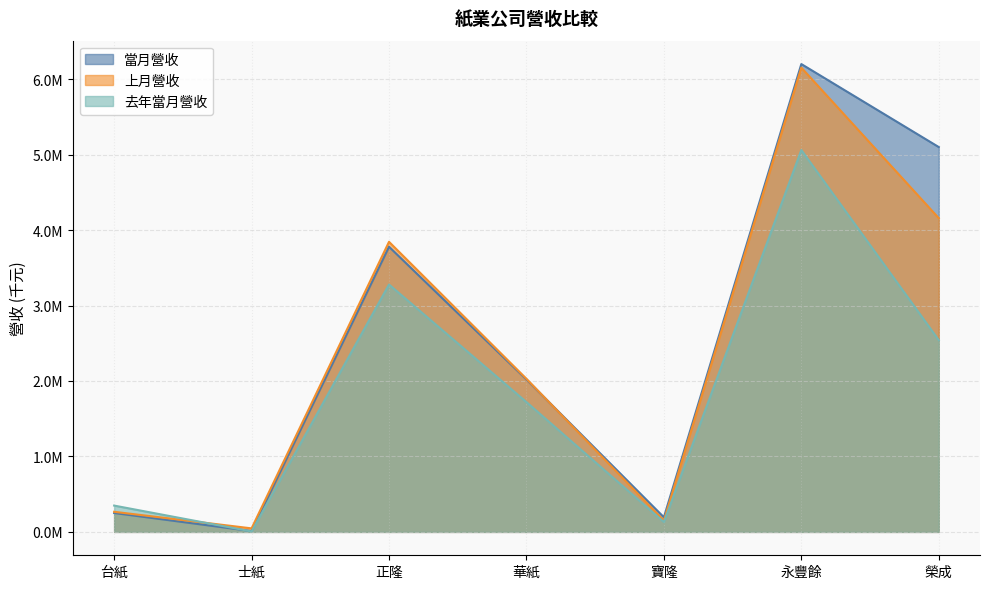

Where does the 當月營收 series first go above 2019679?

正隆